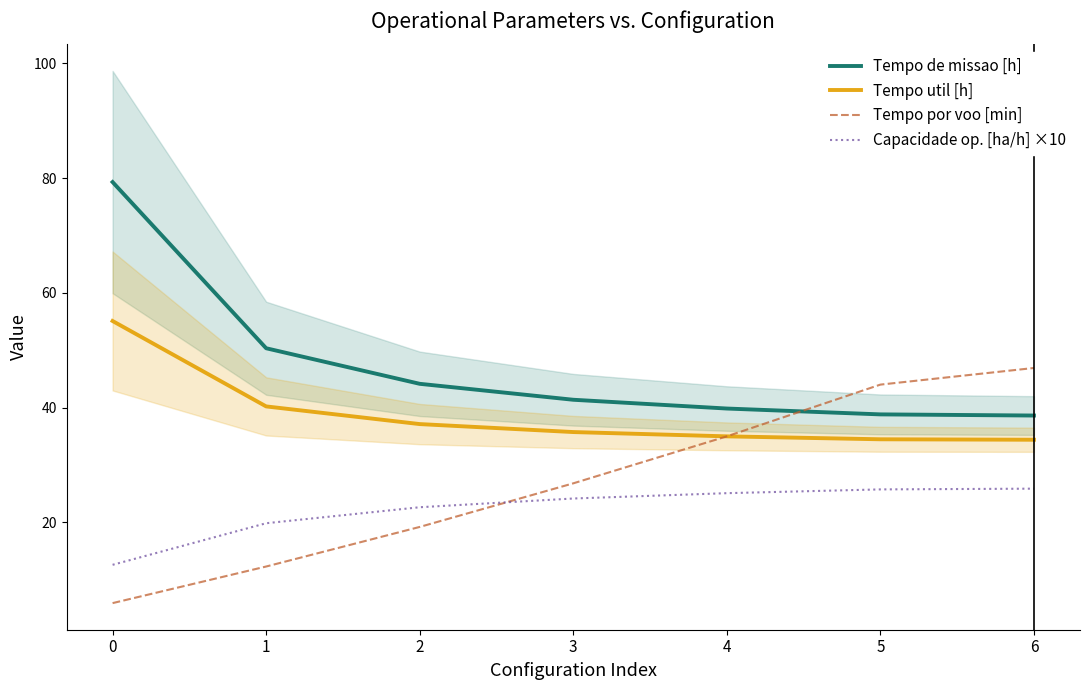

How many values in the Tempo util [h] series exceed 35?

4